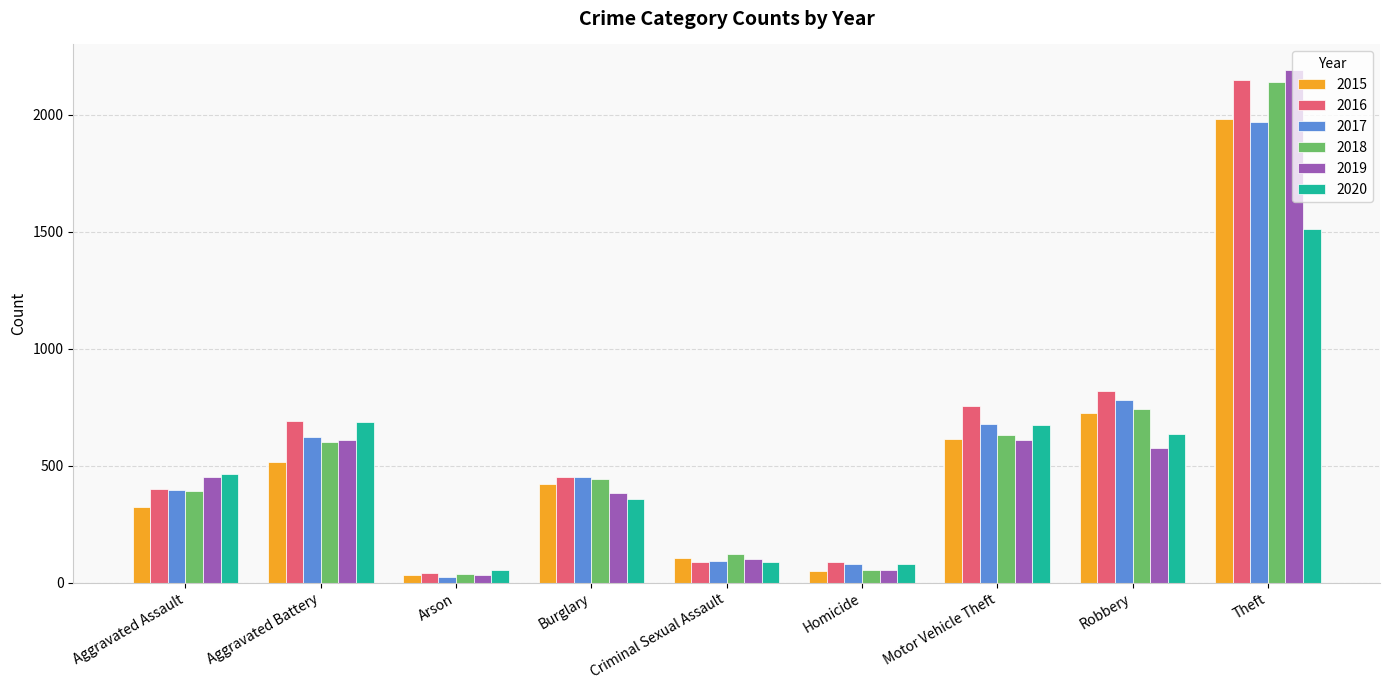

What is the label of the 8th bar from the left?

Robbery